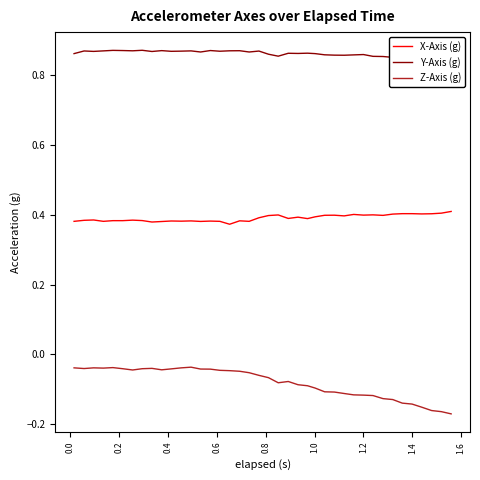

How many Y-Axis (g) values are between 0 and 1?

40